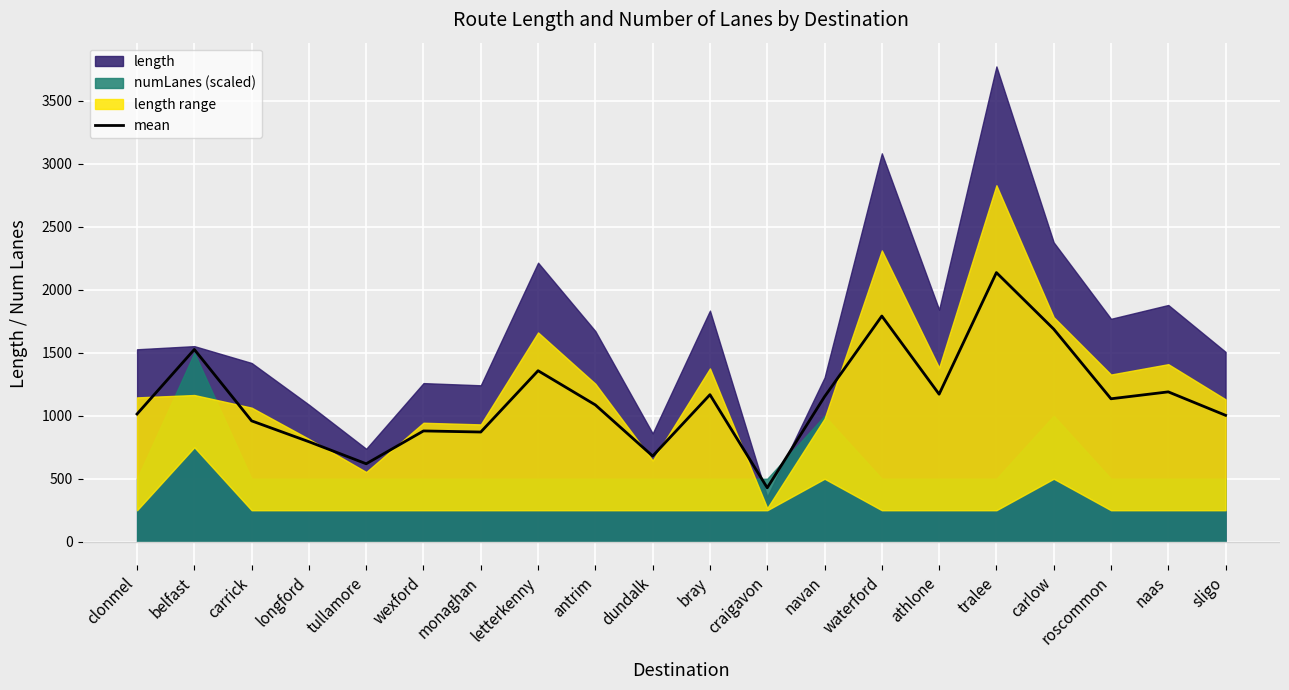

What is the difference between the maximum and minimum values?

1709.0